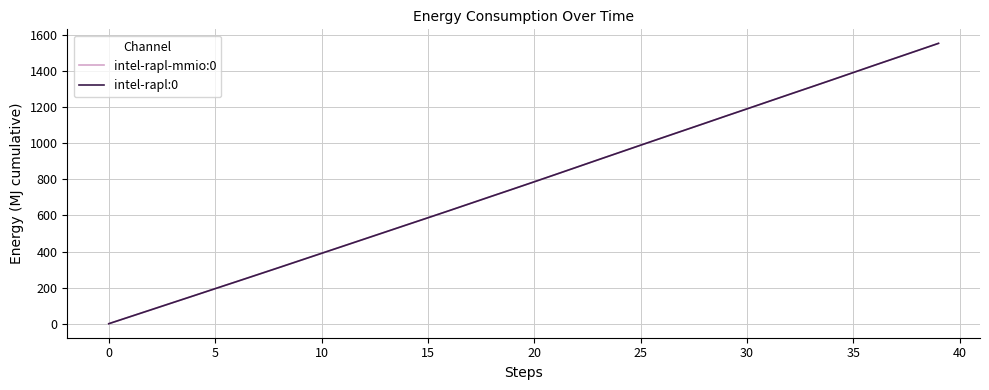

What is the highest value of the intel-rapl:0 series?

1553.3